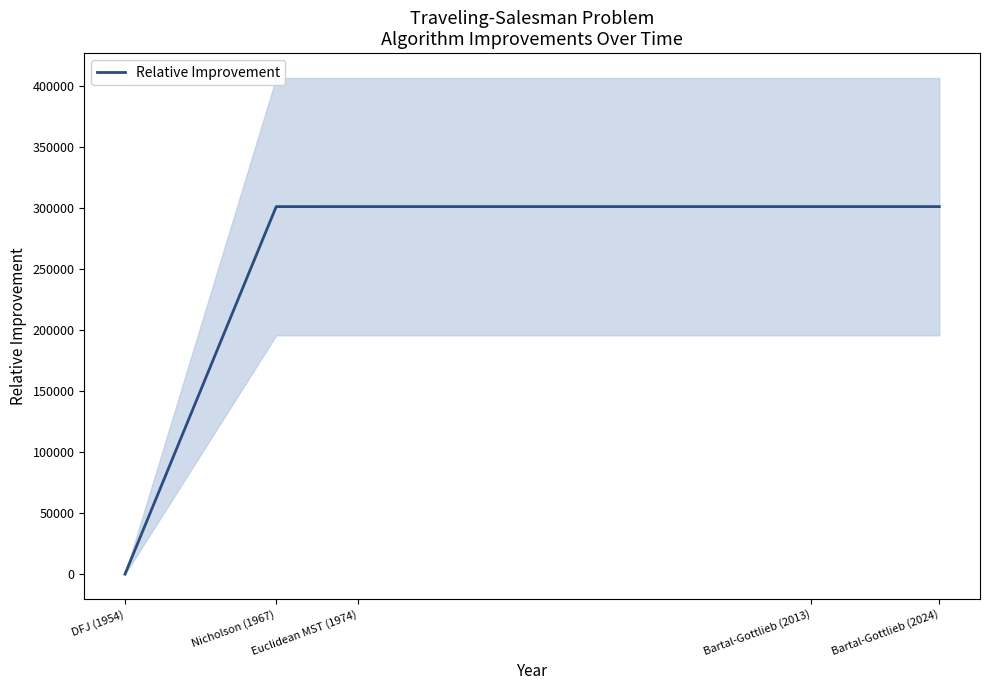

How many values are below 301022?

2